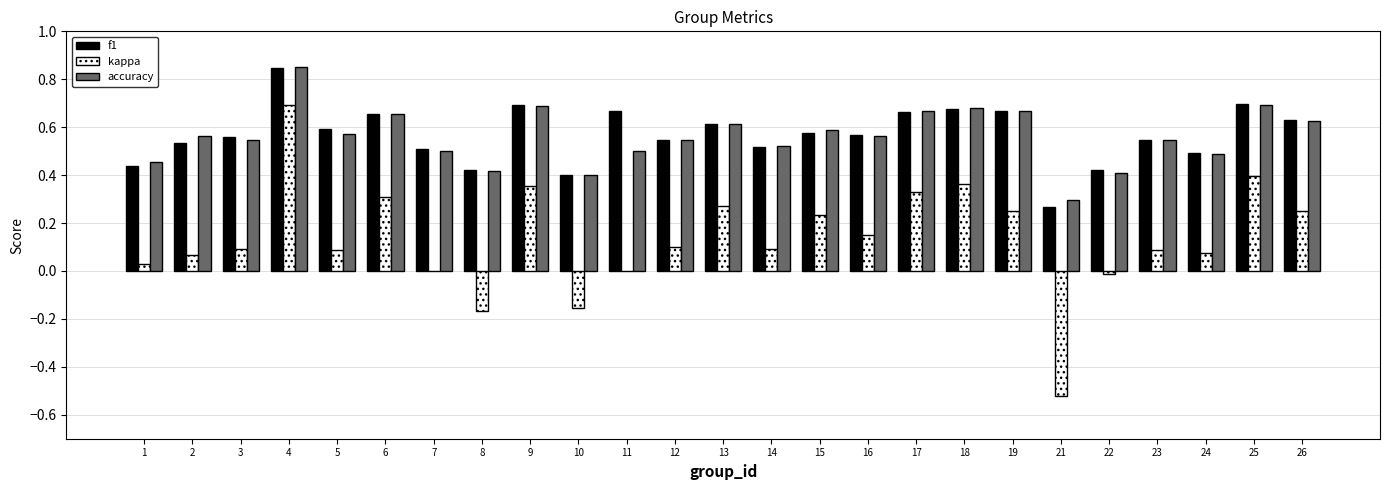

The f1 series shows 0.6 at 13. True or false?

True